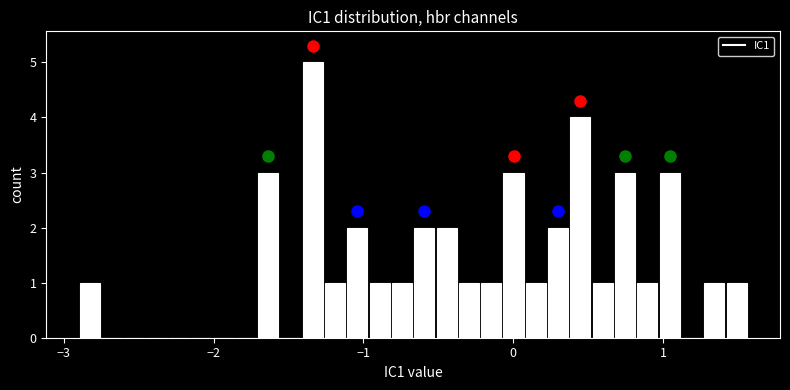

Around what value on the x-axis is the tallest bar? Give the approximate position of its centre, as read against the axis.

-1.3